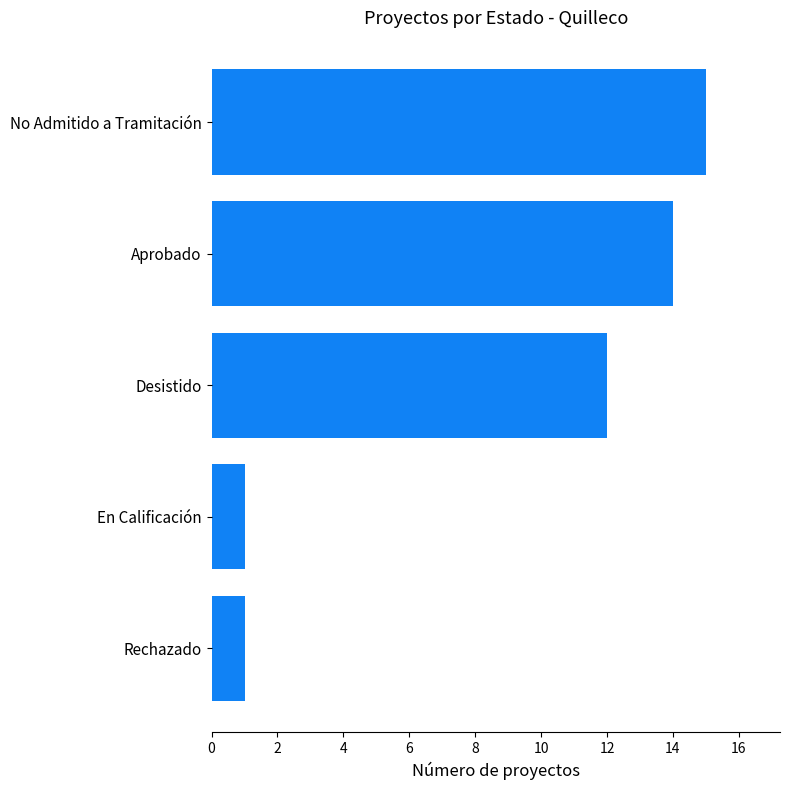

What is the difference between the maximum and minimum values?

14